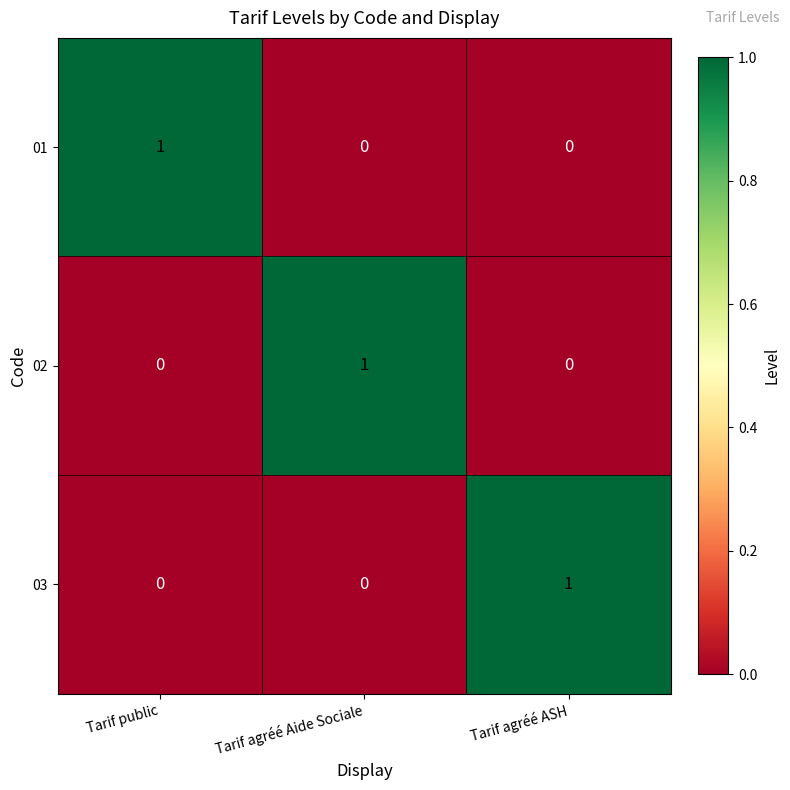

Count the 02 values in the range 0 to 1.

3